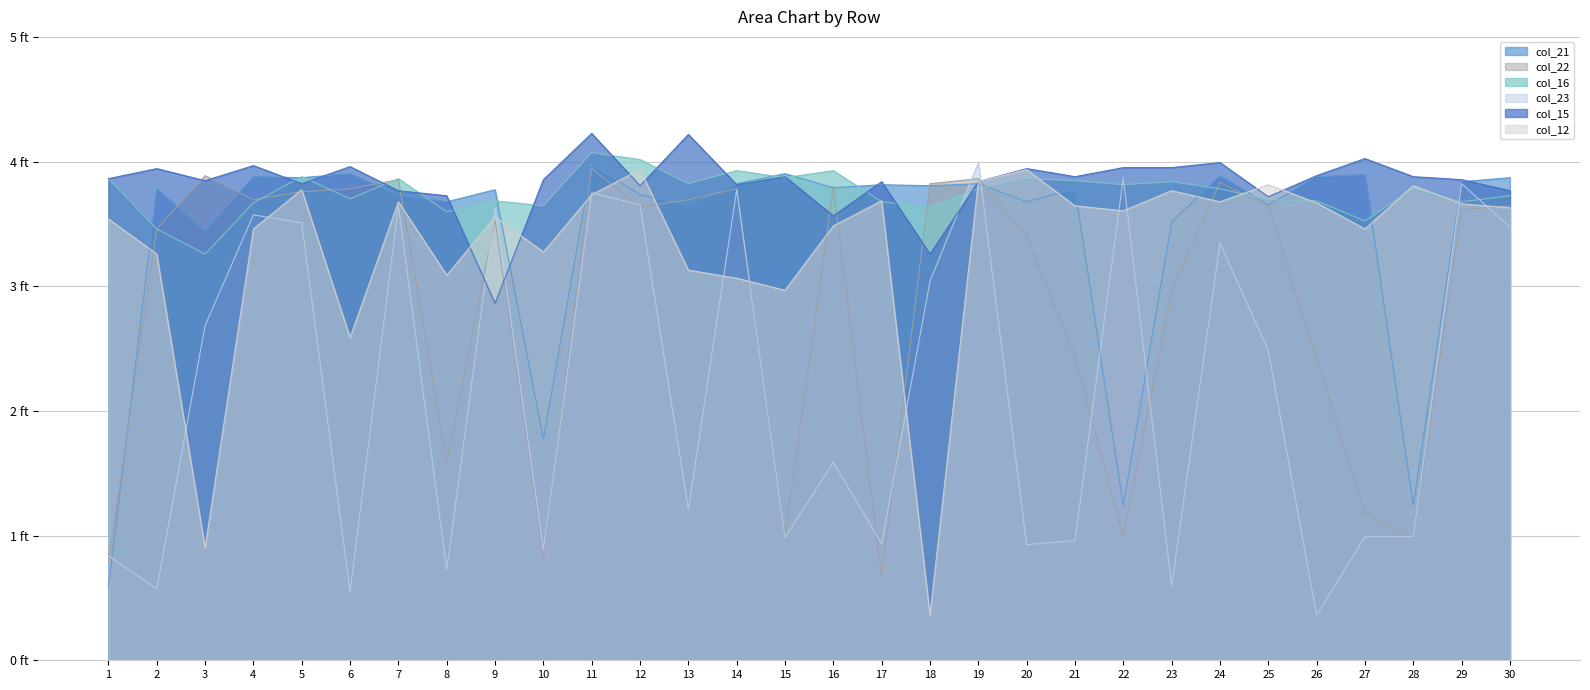

Does the chart display data point markers on the line(s)?

No